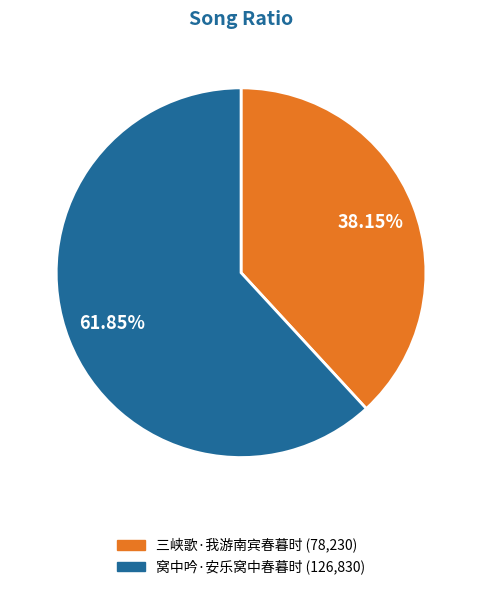

Which slice is the largest?

窝中吟·安乐窝中春暮时